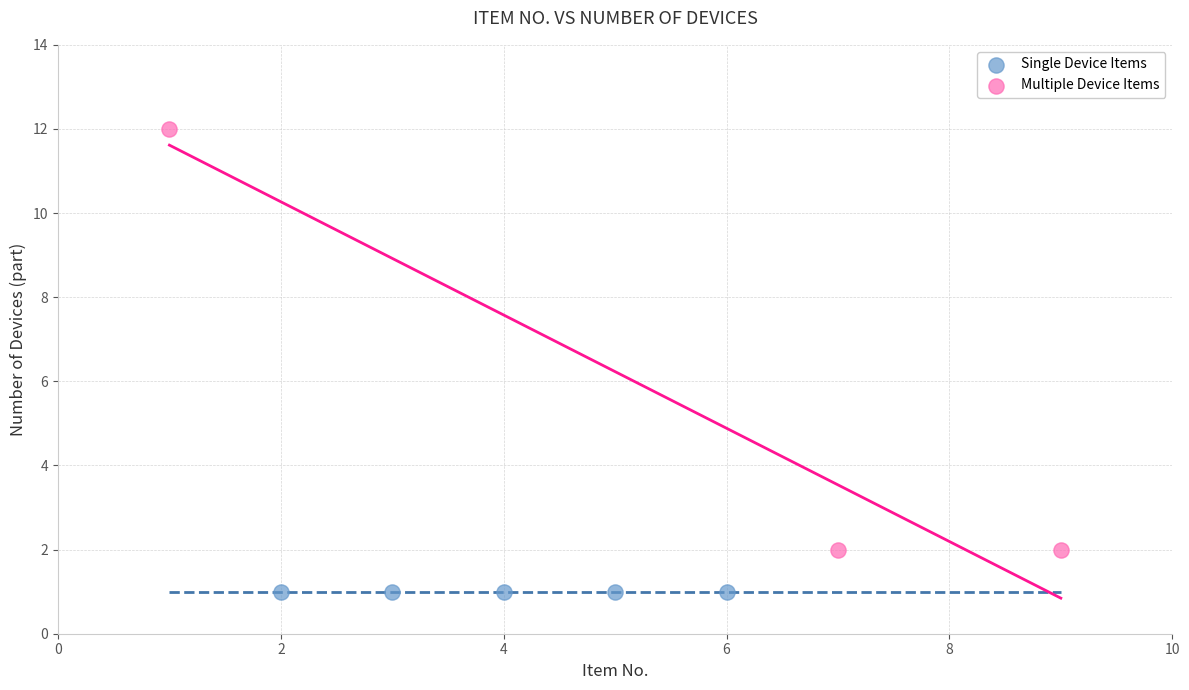

What are all the series names shown in the legend?

Single Device Items, Multiple Device Items